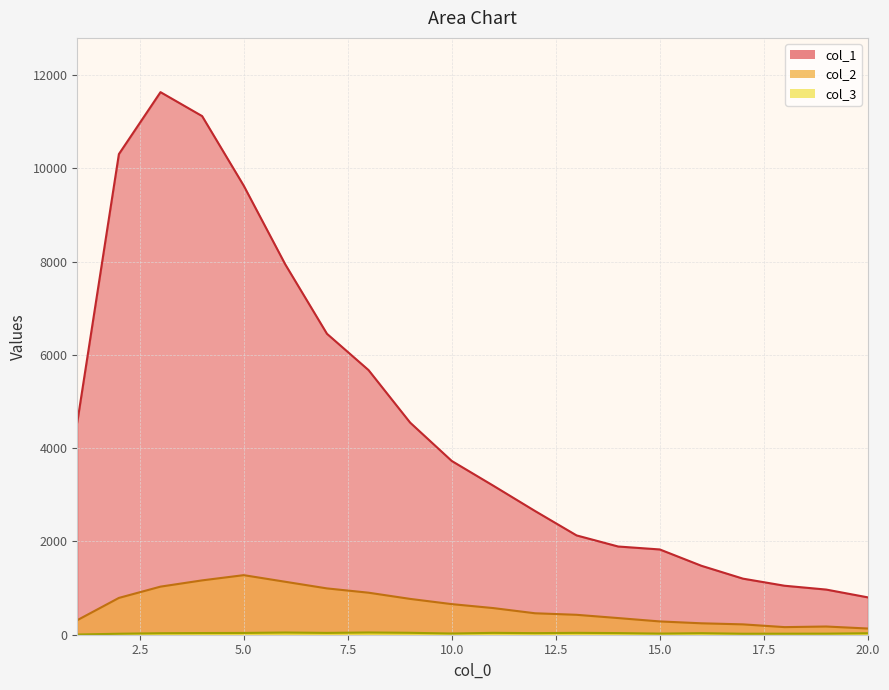

What is the difference between the second highest and minimum values in the col_2 series?

1032